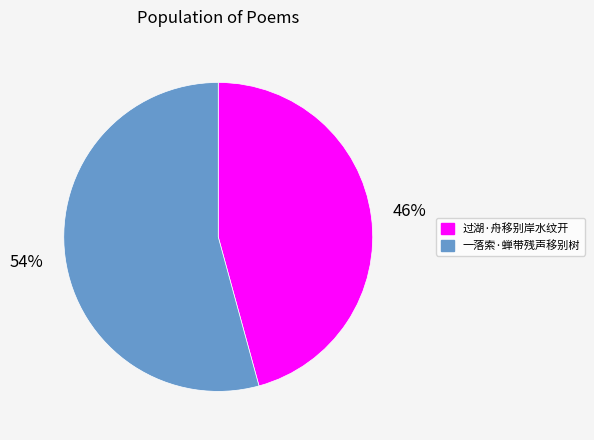

To the nearest percent, what portion does 过湖·舟移别岸水纹开 represent?

46%